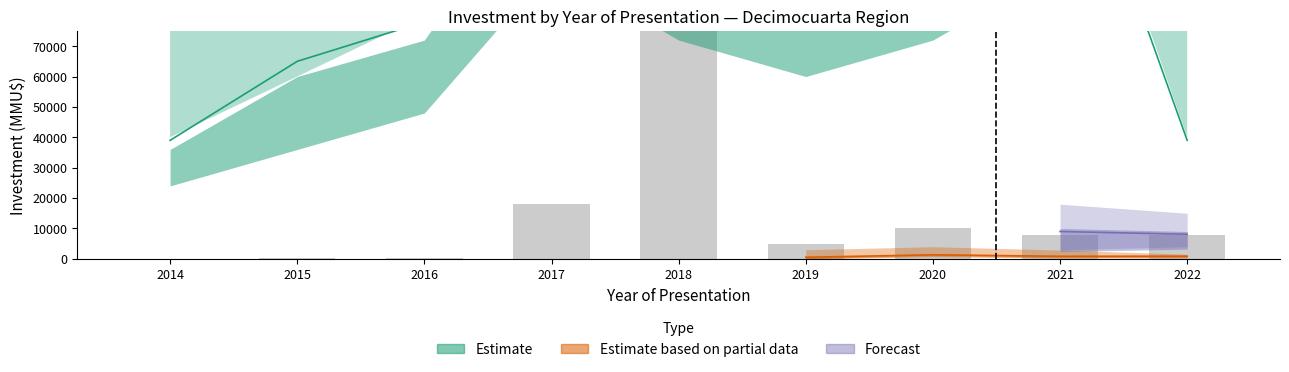

Does the chart contain stacked bars?

No